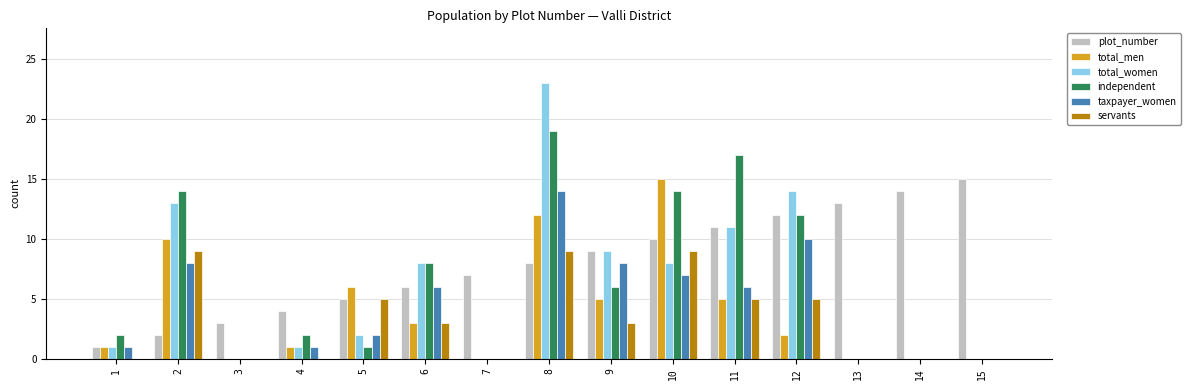

Reading left to right, list all the values displayed in this chart.

plot_number: 1=1	2=2	3=3	4=4	5=5	6=6	7=7	8=8	9=9	10=10	11=11	12=12	13=13	14=14	15=15
total_men: 1=1	2=10	3=0	4=1	5=6	6=3	7=0	8=12	9=5	10=15	11=5	12=2	13=0	14=0	15=0
total_women: 1=1	2=13	3=0	4=1	5=2	6=8	7=0	8=23	9=9	10=8	11=11	12=14	13=0	14=0	15=0
independent: 1=2	2=14	3=0	4=2	5=1	6=8	7=0	8=19	9=6	10=14	11=17	12=12	13=0	14=0	15=0
taxpayer_women: 1=1	2=8	3=0	4=1	5=2	6=6	7=0	8=14	9=8	10=7	11=6	12=10	13=0	14=0	15=0
servants: 1=0	2=9	3=0	4=0	5=5	6=3	7=0	8=9	9=3	10=9	11=5	12=5	13=0	14=0	15=0